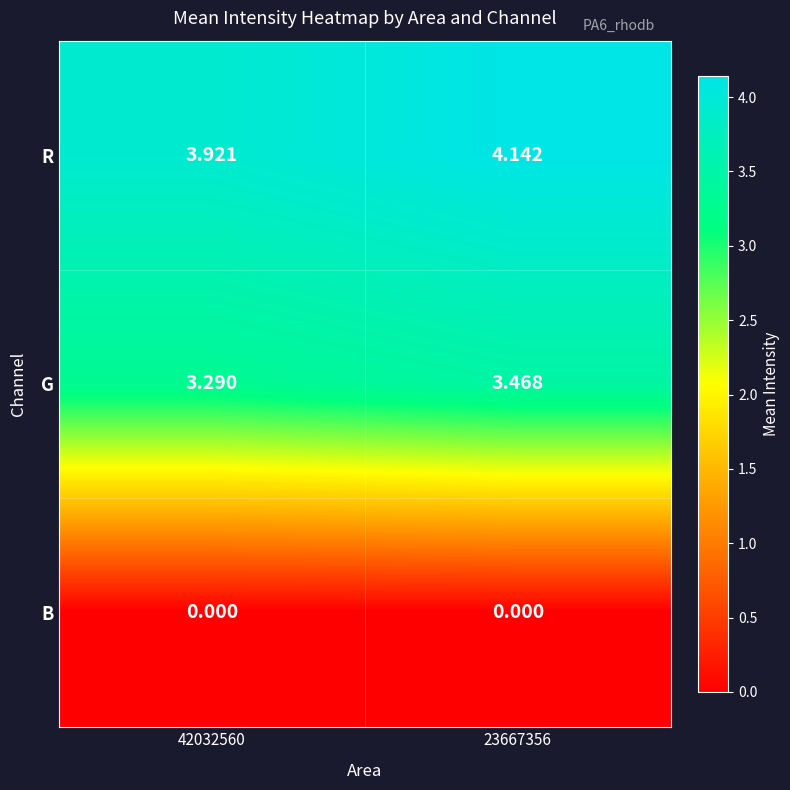

Is the value of R at 23667356 greater than the value of B at 42032560?

Yes